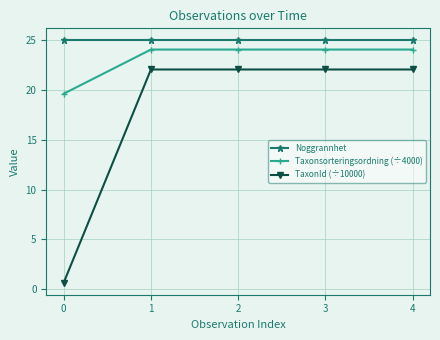

Reading left to right, list all the values displayed in this chart.

Noggrannhet: 0=25.0	1=25.0	2=25.0	3=25.0	4=25.0
Taxonsorteringsordning (÷4000): 0=19.6	1=24.1	2=24.1	3=24.1	4=24.1
TaxonId (÷10000): 0=0.6	1=22.1	2=22.1	3=22.1	4=22.1